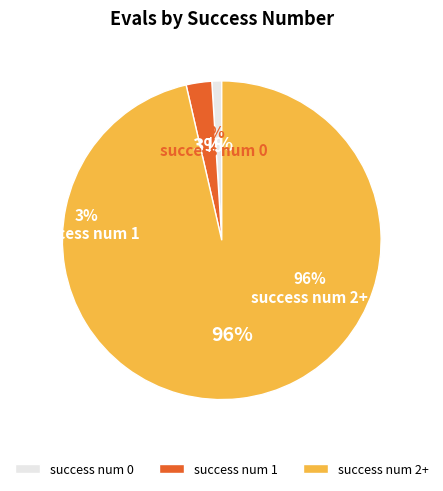

Is the sum of 5 and 0 greater than half?

No